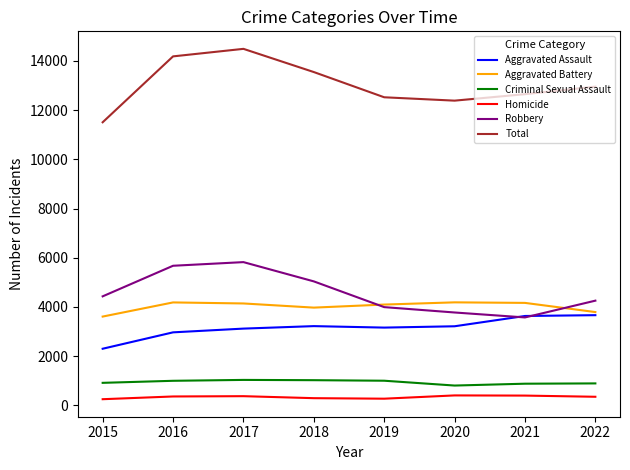

What is the sum of the Homicide values at 2016 and 2019?

632